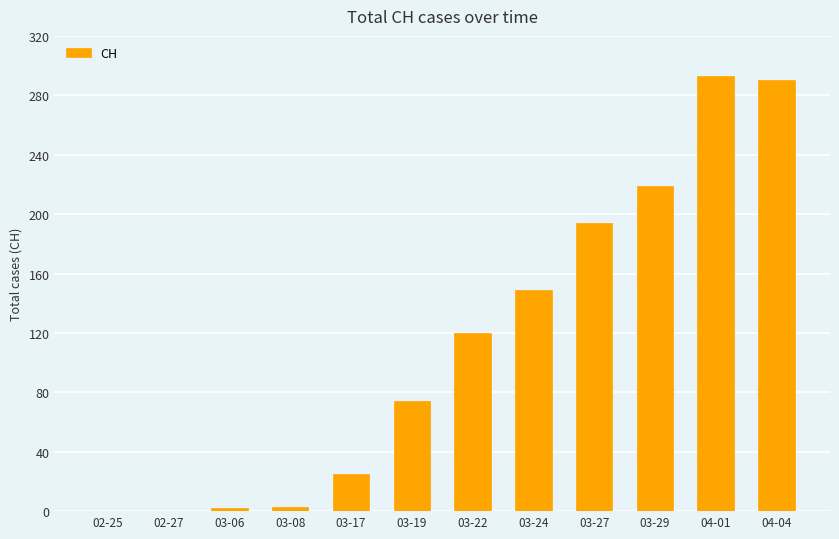

What is the greatest value displayed?

293